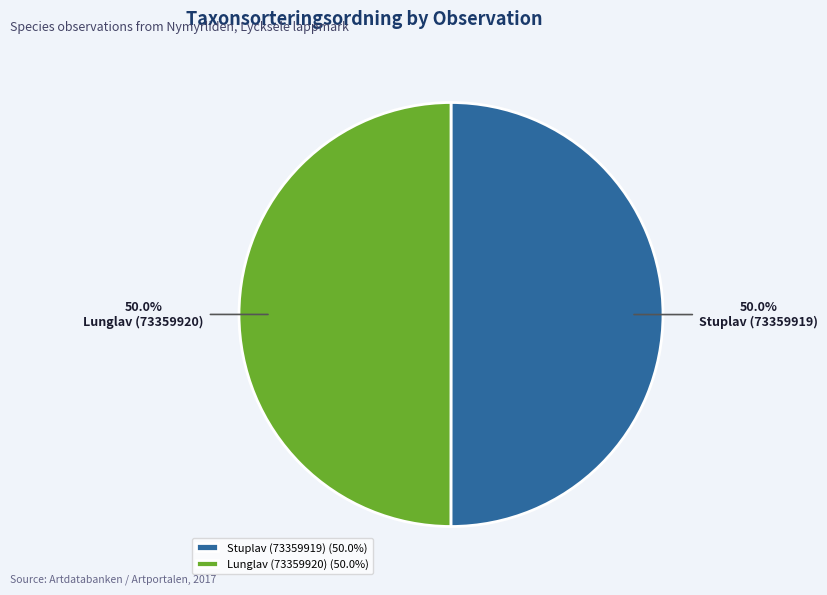

What portion of the pie excludes Lunglav (73359920)?

50.0%